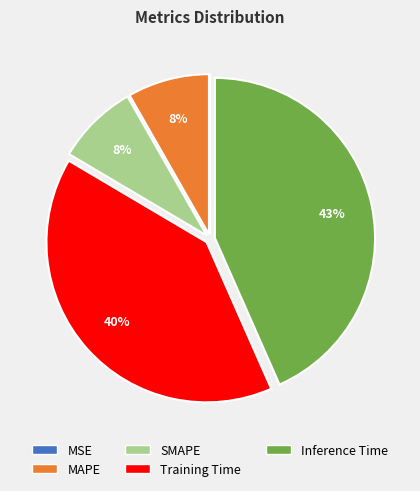

To the nearest percent, what is the combined percentage of SMAPE and Inference Time?

52%